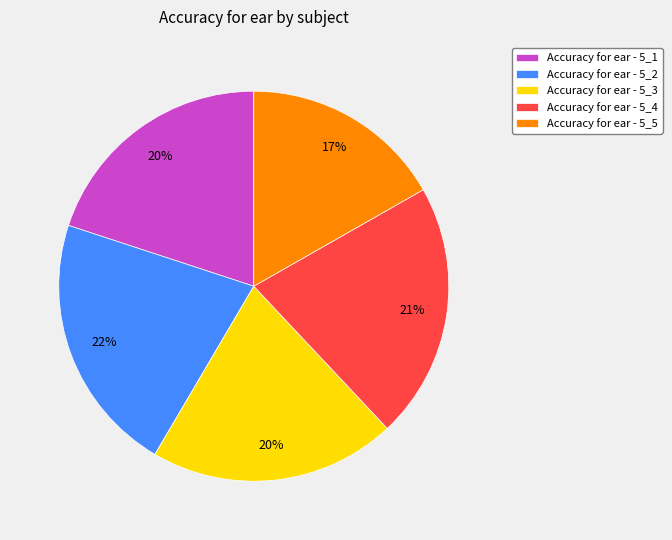

How many slices are in this pie chart?

5